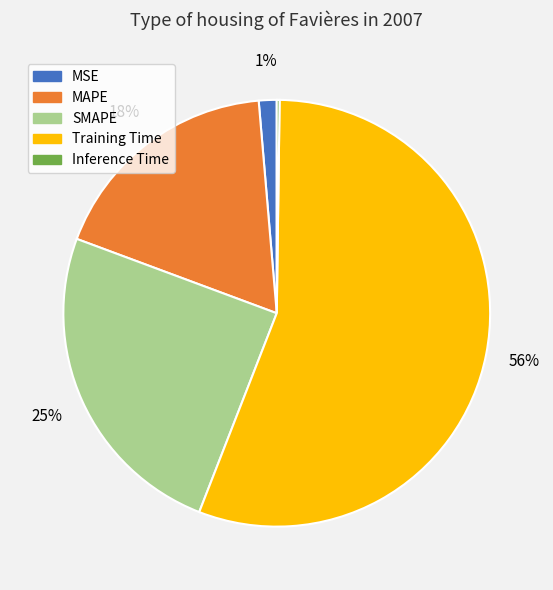

What is the majority slice?

Training Time